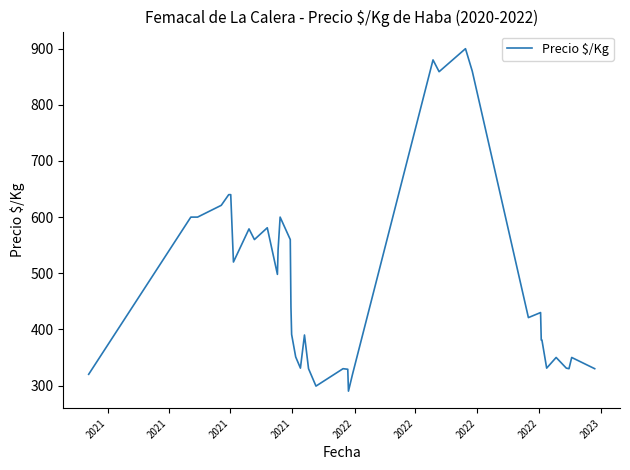

What is the greatest value displayed?

900